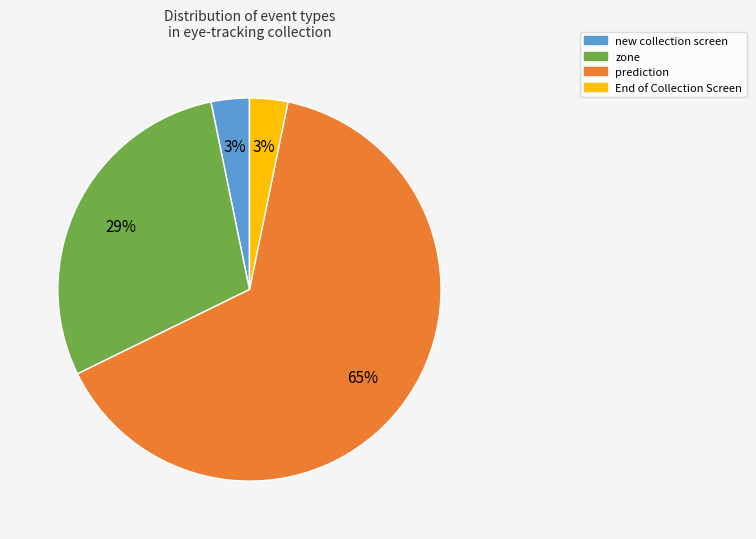

Does any single category account for the majority?

Yes